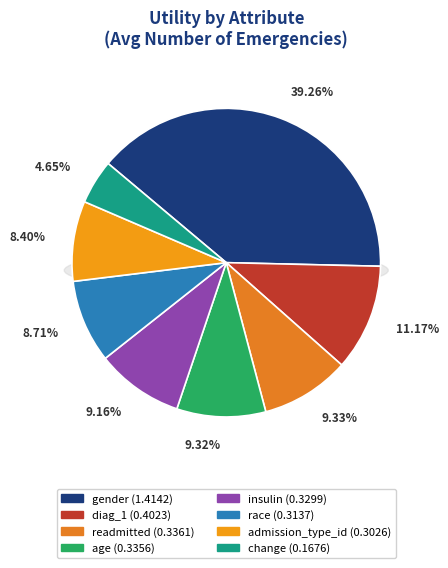

Is diag_1 the majority of the pie?

No